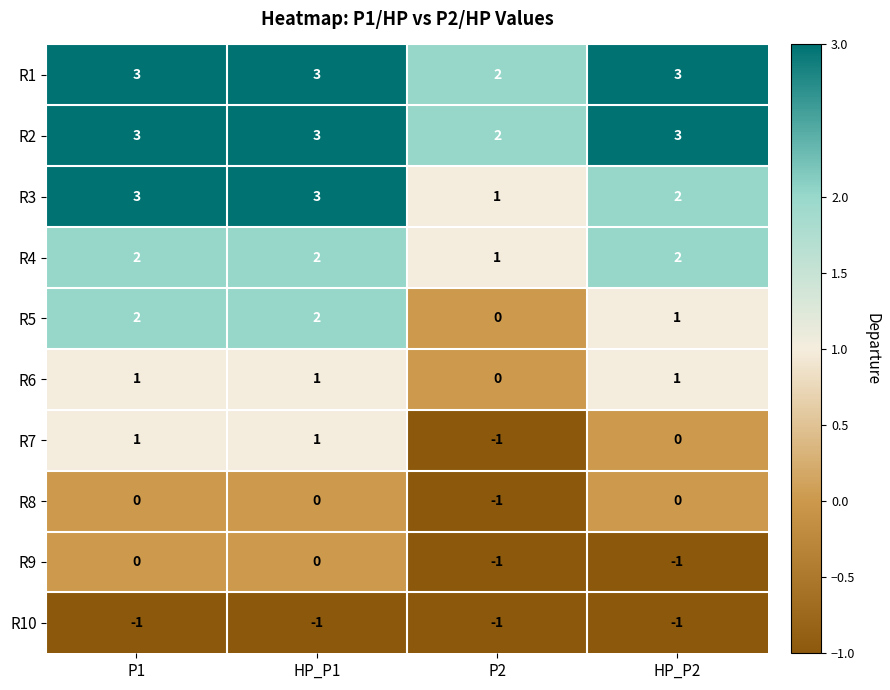

What is the sum of the R2 values at HP_P1 and P2?

5